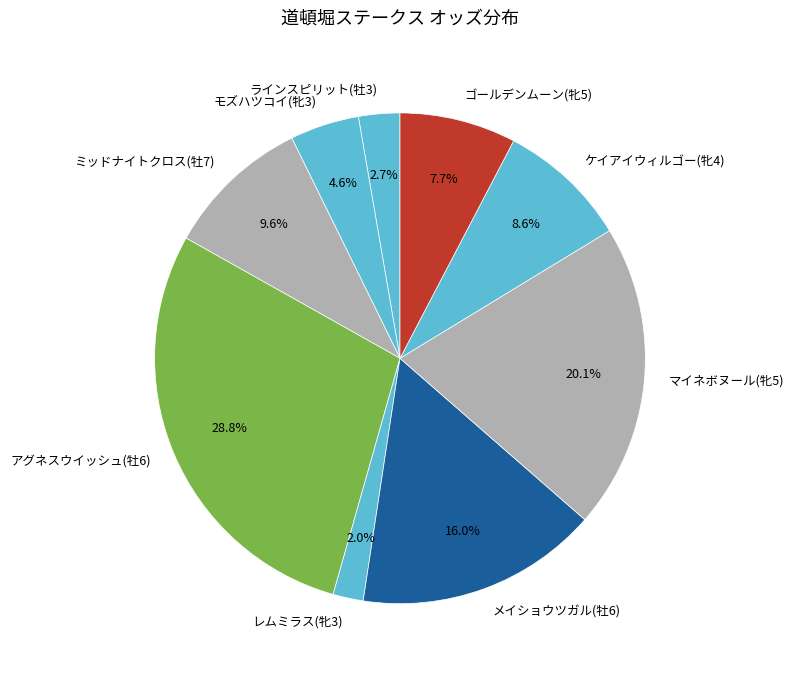

What is the total percentage of アグネスウイッシュ(牡6) and ラインスピリット(牡3)?

31.5%